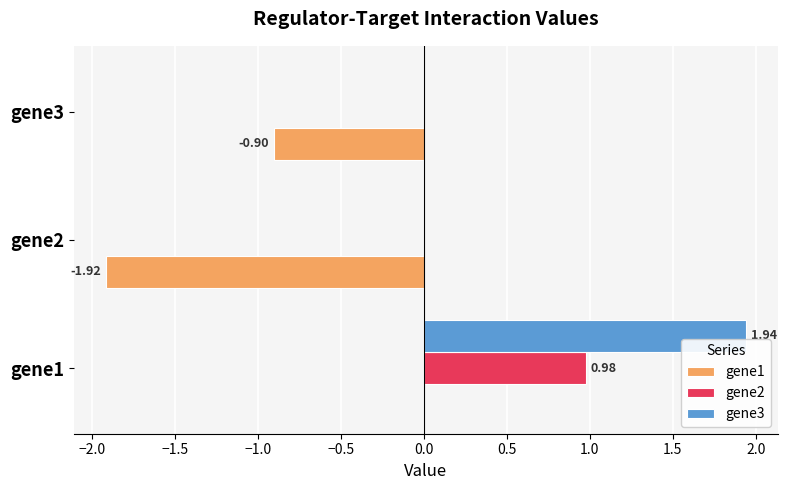

What is the sum of the gene1 values at gene1 and gene2?

-1.9